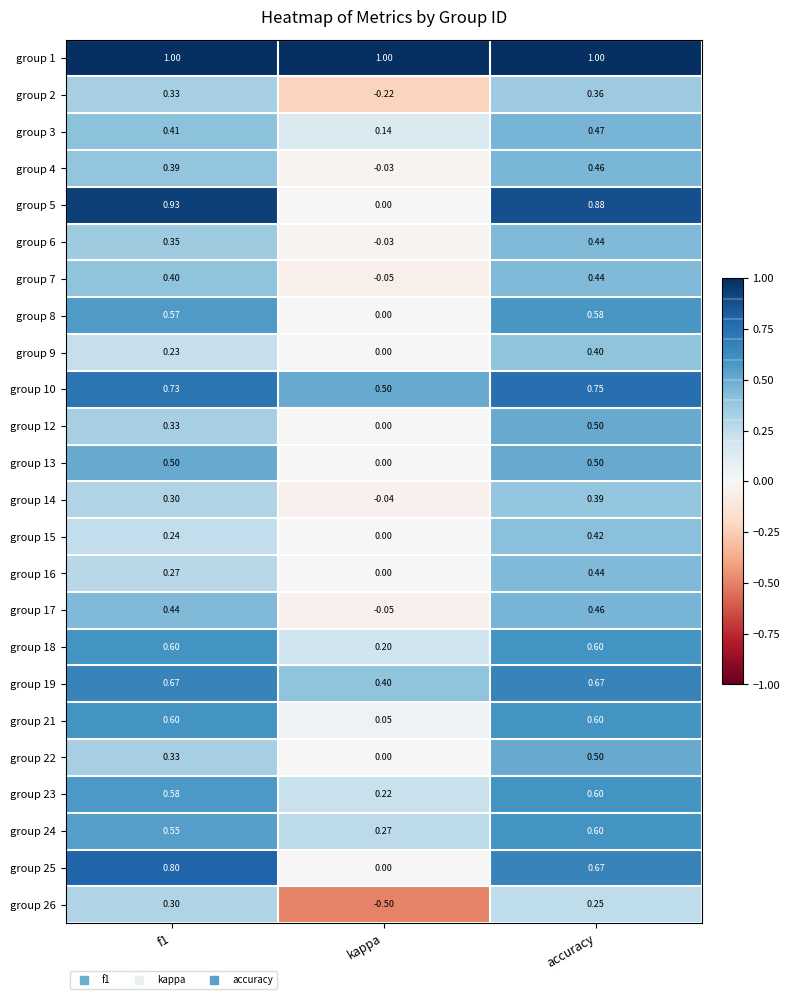

What is the total value across all series at accuracy?

13.0